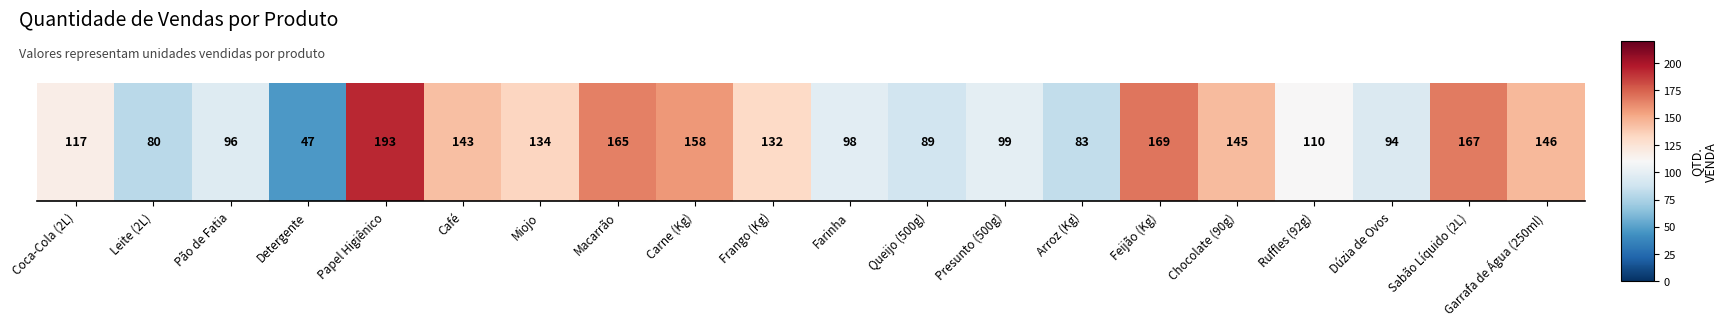

Reading left to right, transcribe all the data shown in this chart.

Coca-Cola (2L)=117	Leite (2L)=80	Pão de Fatia=96	Detergente=47	Papel Higiênico=193	Café=143	Miojo=134	Macarrão=165	Carne (Kg)=158	Frango (Kg)=132	Farinha=98	Queijo (500g)=89	Presunto (500g)=99	Arroz (Kg)=83	Feijão (Kg)=169	Chocolate (90g)=145	Ruffles (92g)=110	Dúzia de Ovos=94	Sabão Líquido (2L)=167	Garrafa de Água (250ml)=146